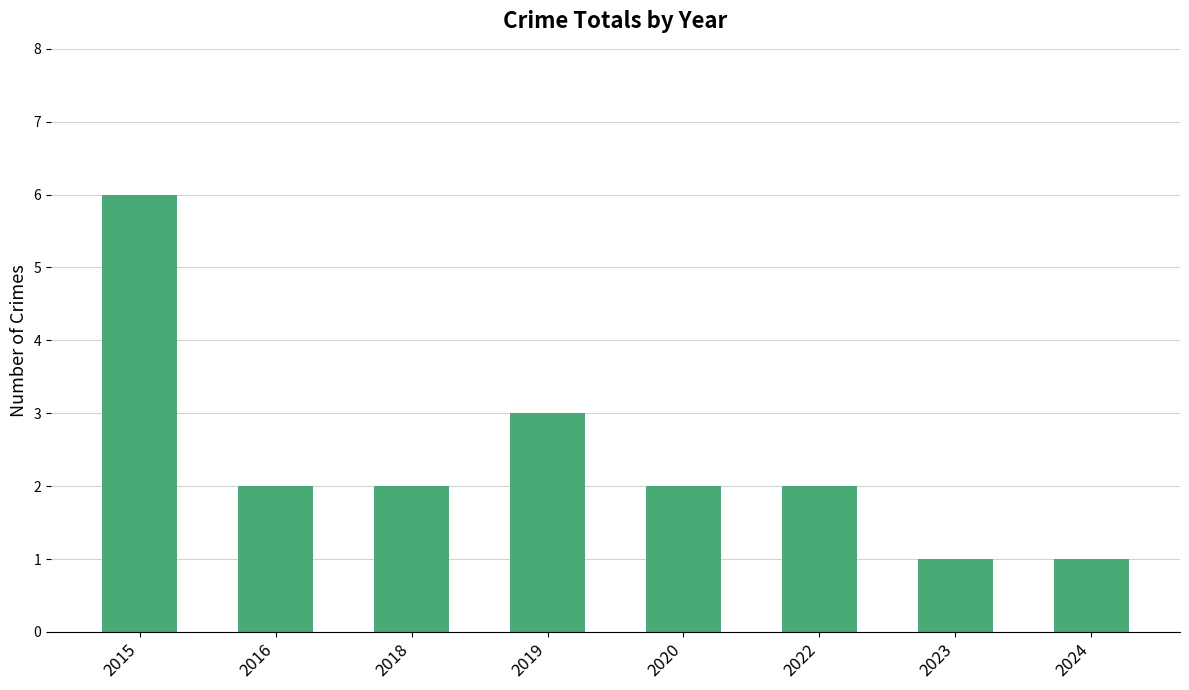

How many distinct data groups are displayed?

1